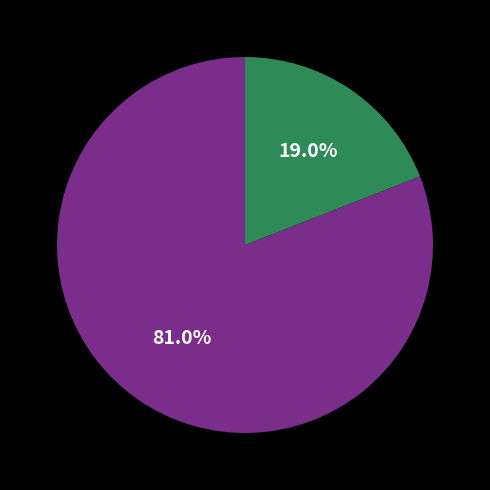

Is there a majority slice in this chart?

Yes